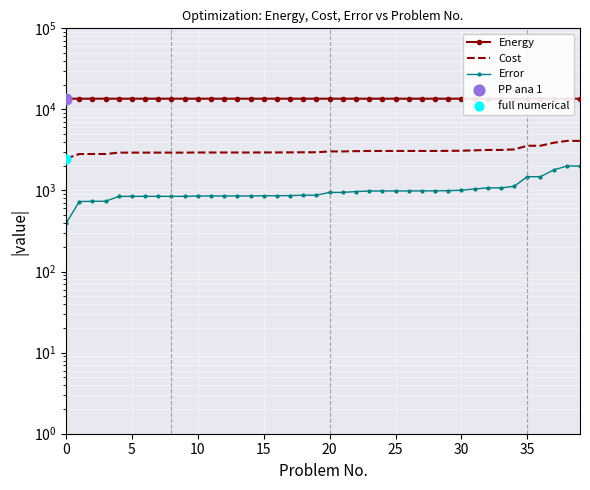

Which series has the largest Y range (max minus min)?

Cost